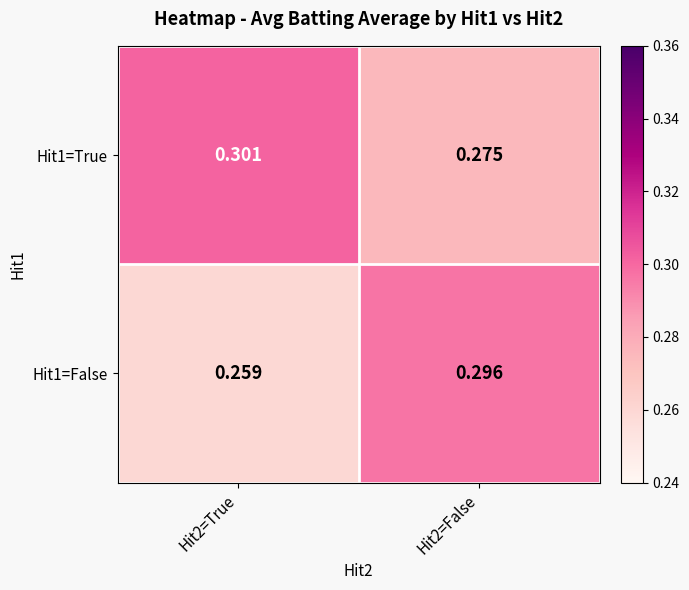

How many categories are shown in the chart?

2